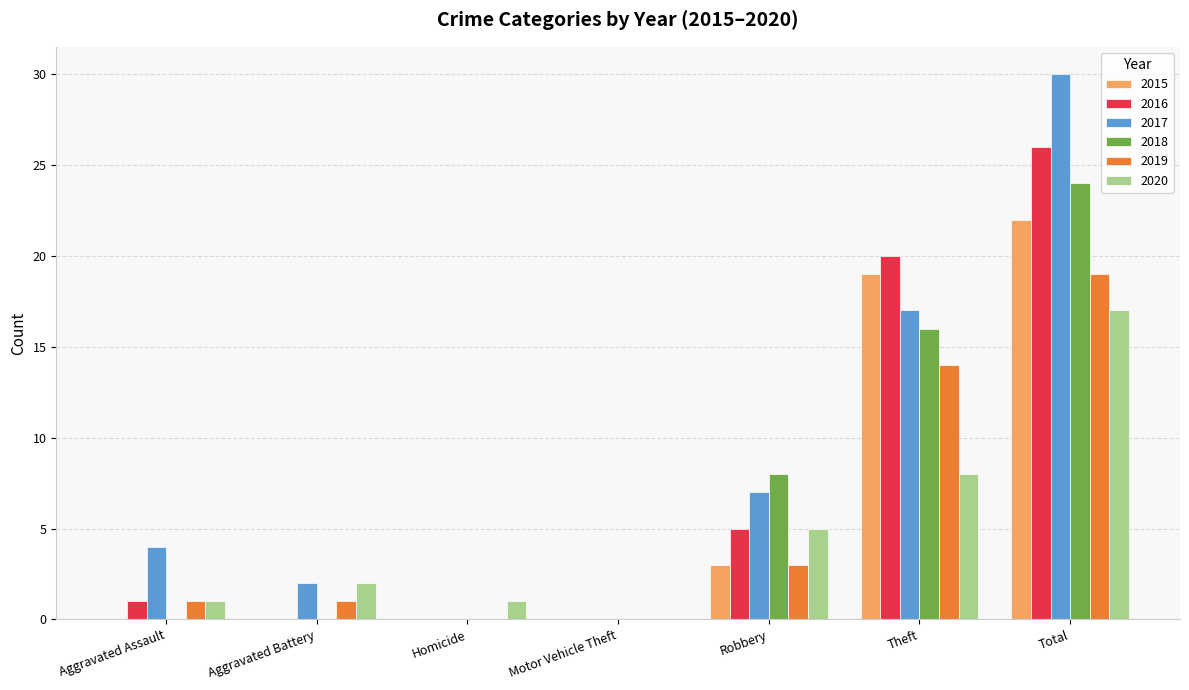

At which label is 2016 closest to 13?

Theft